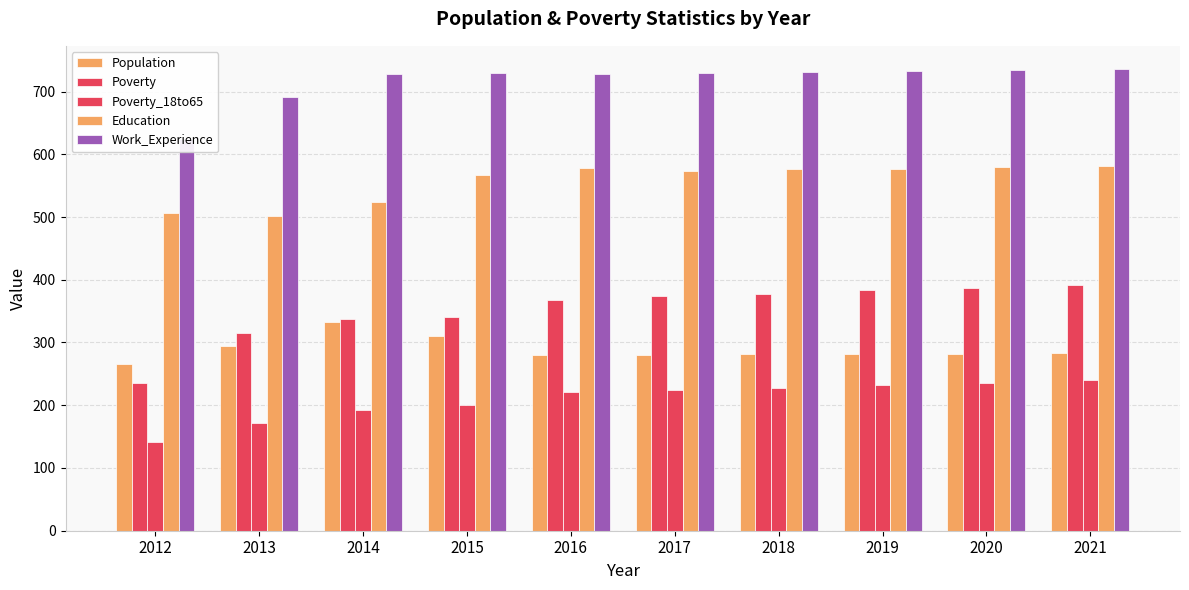

Which has a higher value, 2015 or 2021?

2015